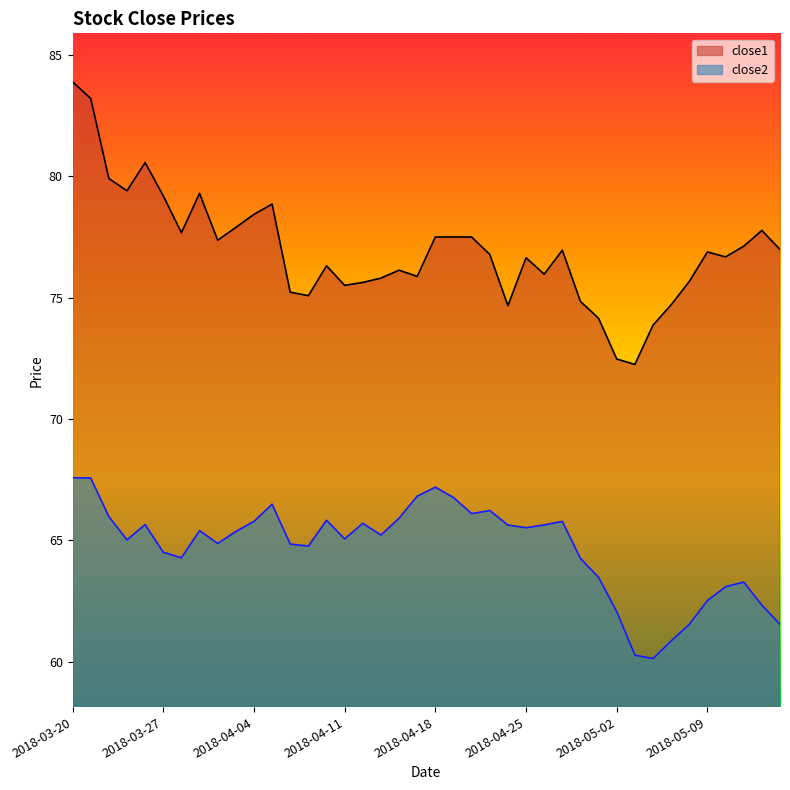

Is it true that close2 equals 88.0 at 2018-05-10?

False